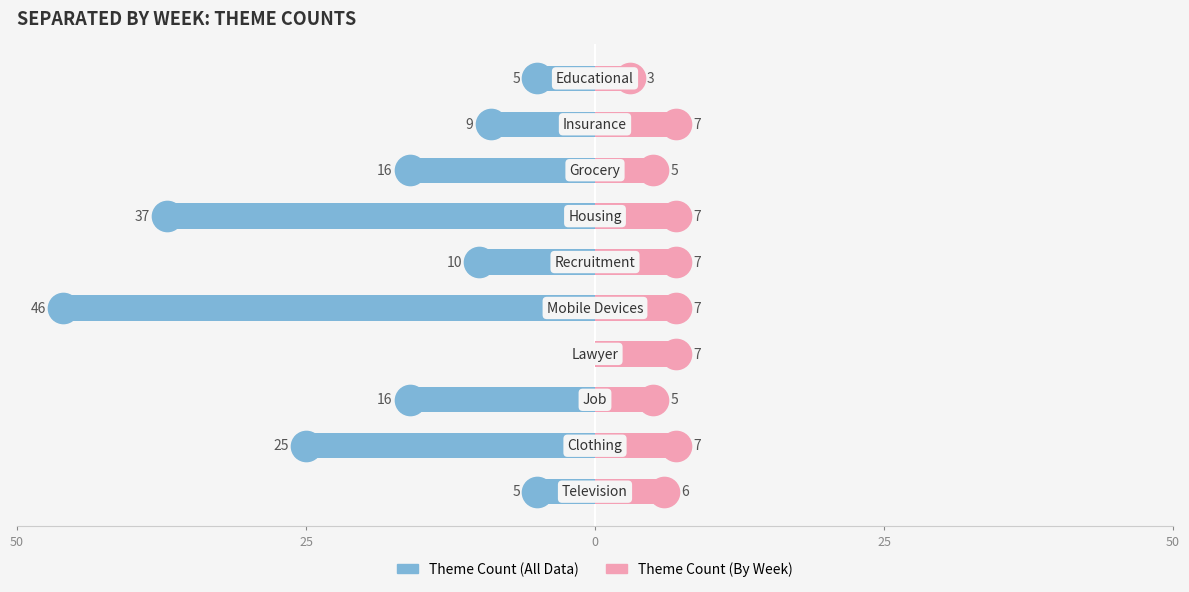

Which series has the widest spread of values?

Theme Count (All Data)